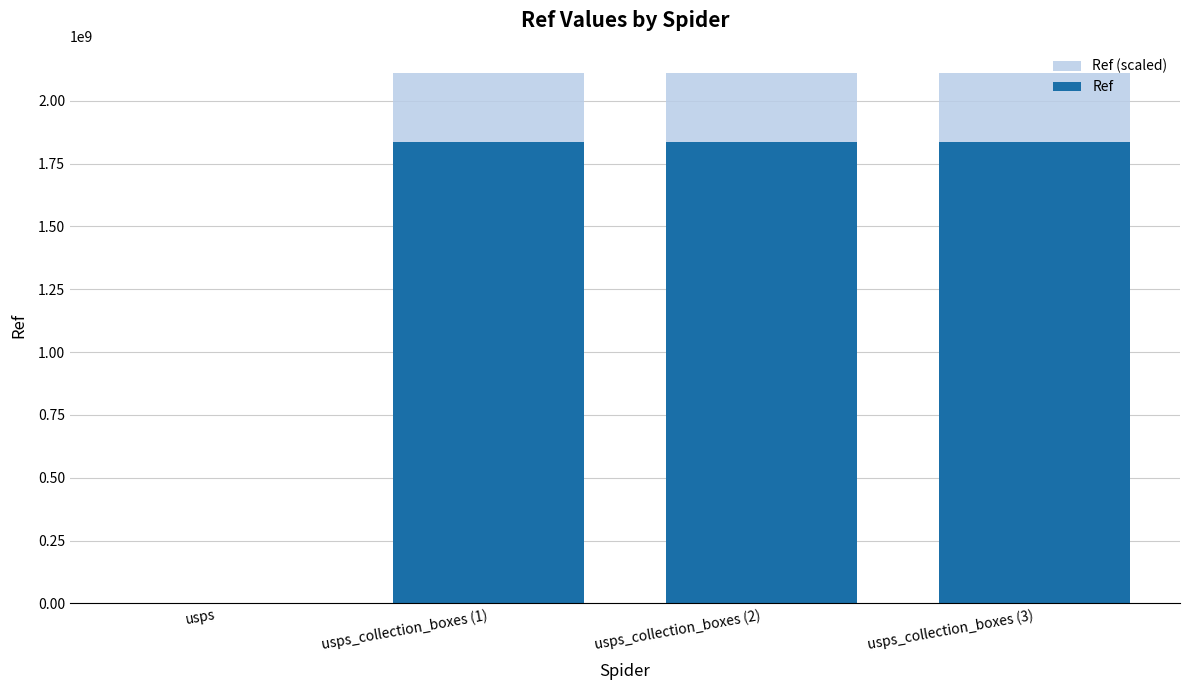

Where is Ref nearest to the value 918540903?

usps_collection_boxes (1)